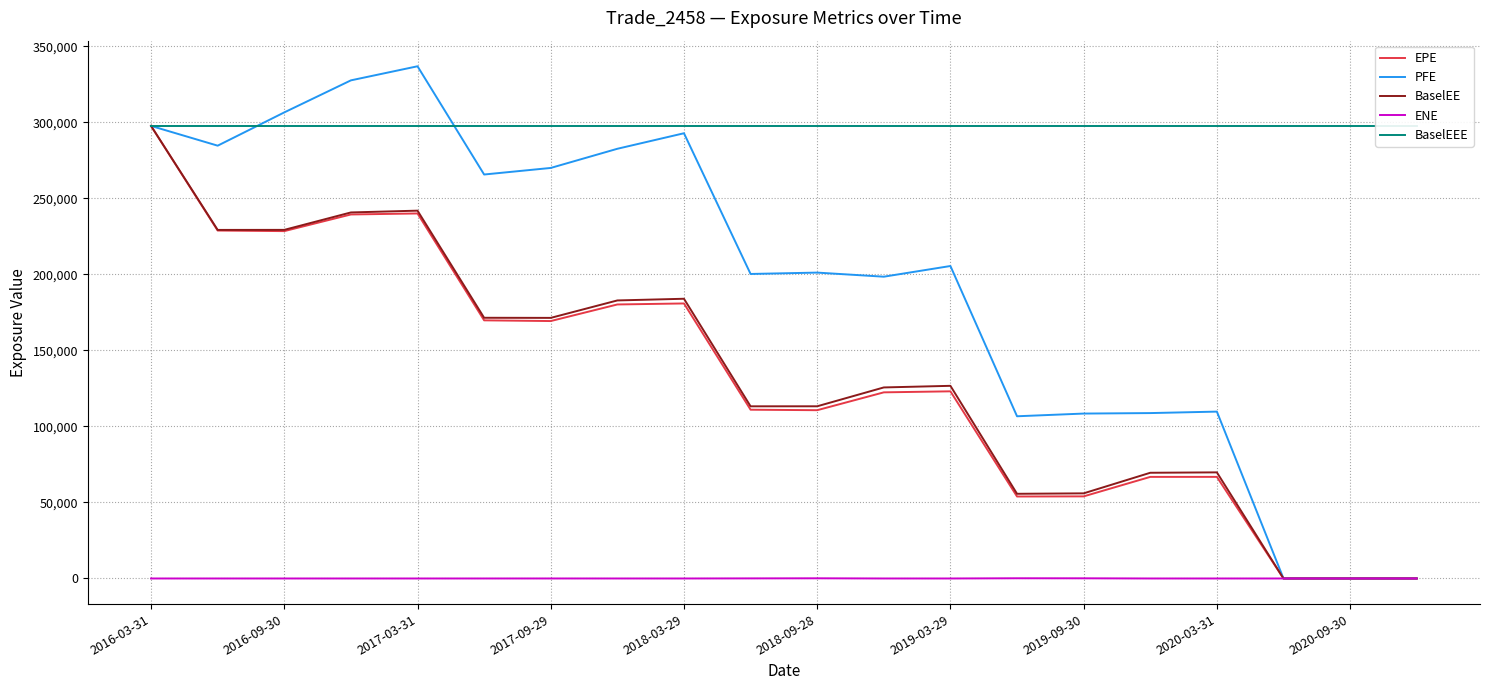

True or false: EPE and BaselEE cross at least once.

False